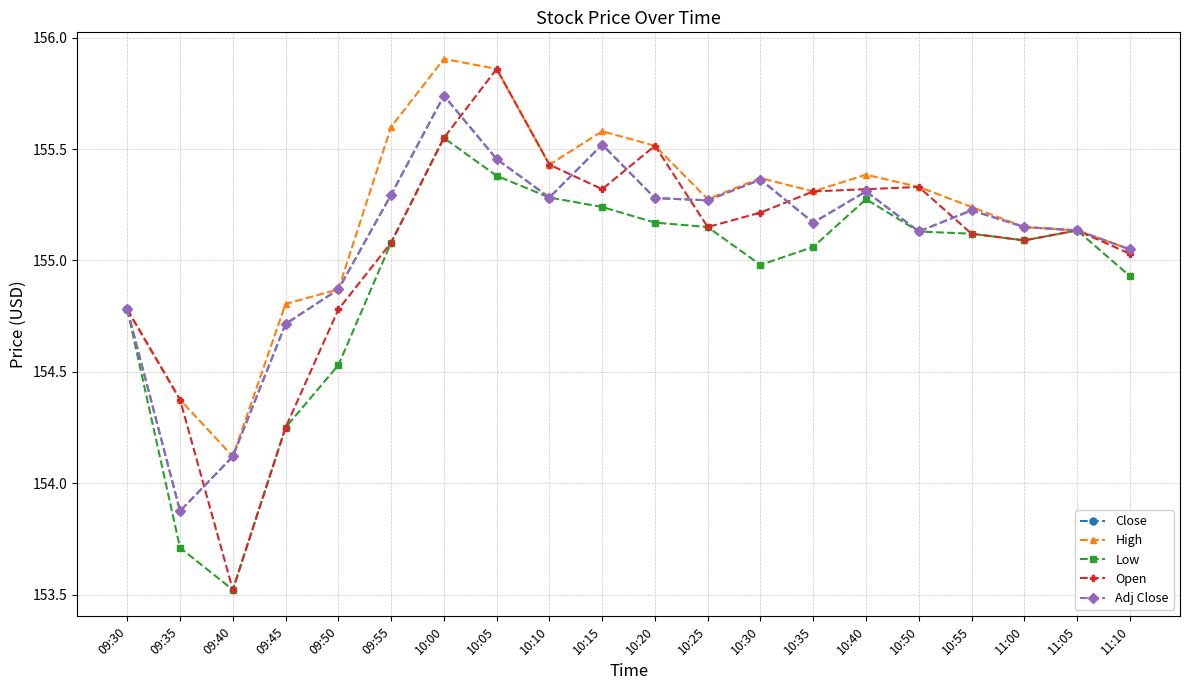

Does the chart have visible grid lines?

Yes